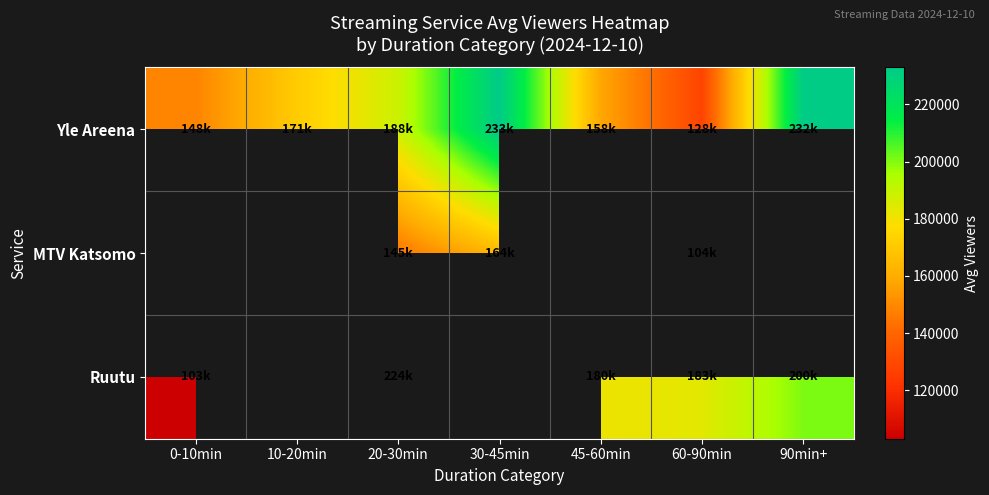

What is the sum of the MTV Katsomo values at 30-45min and 20-30min?

309143.0